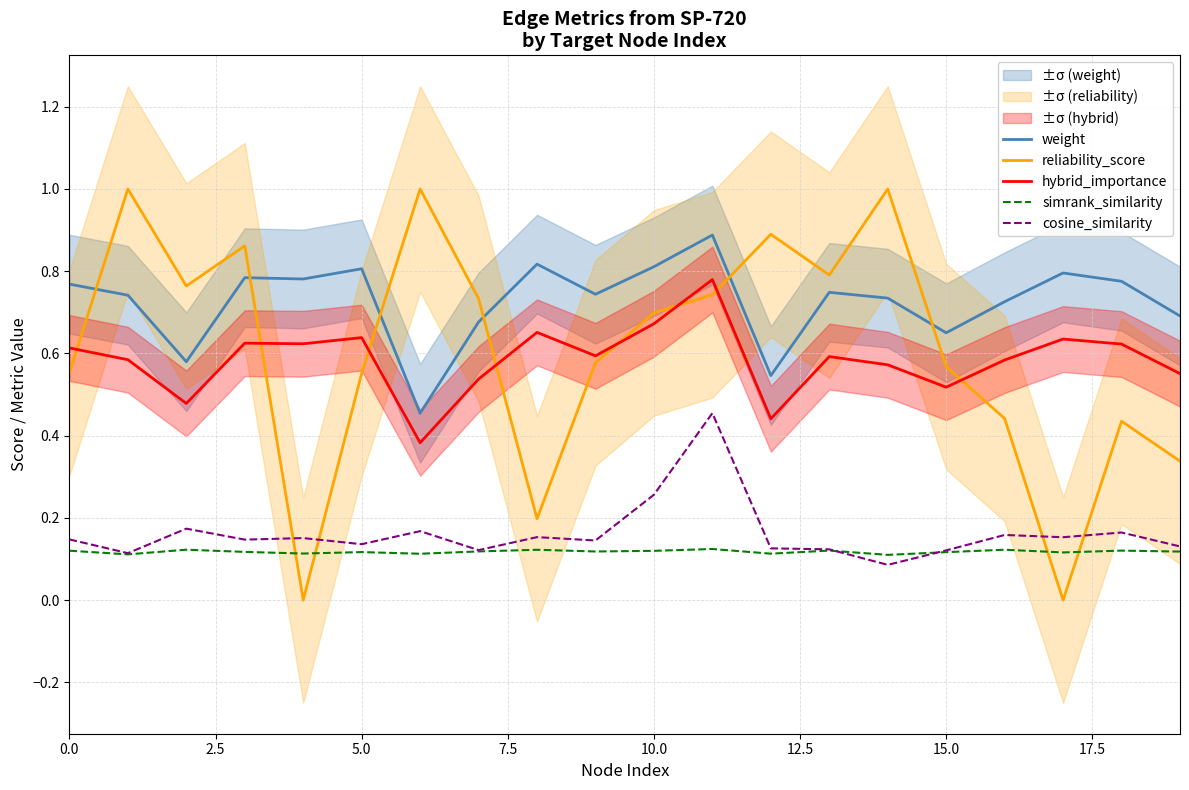

What is the difference between the maximum and second lowest values in the hybrid_importance series?

0.3